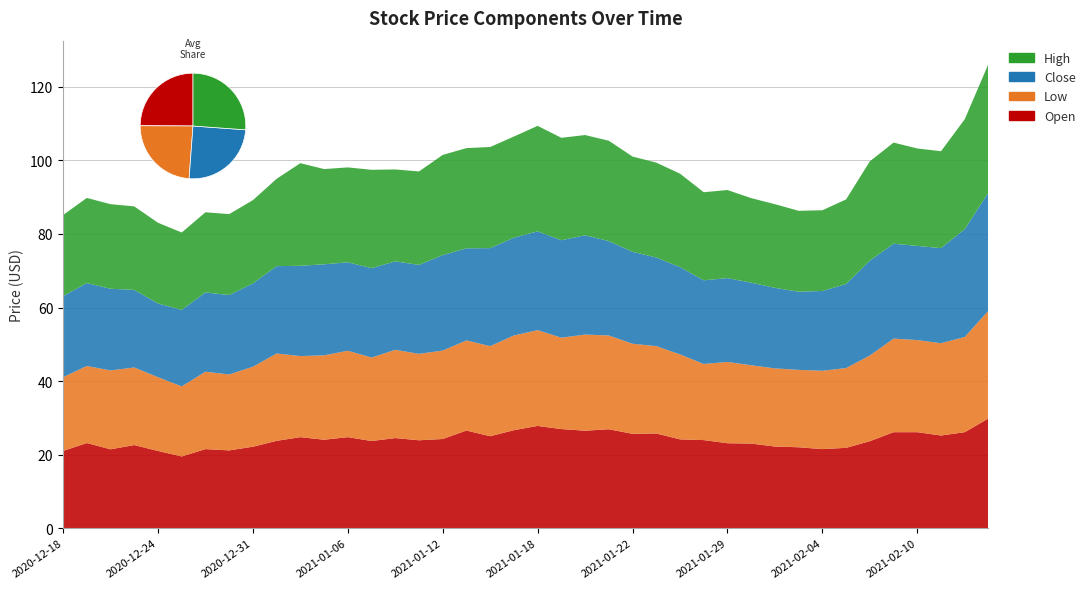

Reading left to right, transcribe all the data shown in this chart.

Open: 2020-12-18=21.0	2020-12-21=23.1	2020-12-22=21.4	2020-12-23=22.6	2020-12-24=21.0	2020-12-28=19.5	2020-12-29=21.5	2020-12-30=21.1	2020-12-31=22.1	2021-01-01=23.8	2021-01-04=24.8	2021-01-05=24.1	2021-01-06=24.8	2021-01-07=23.7	2021-01-08=24.5	2021-01-11=23.9	2021-01-12=24.2	2021-01-13=26.6	2021-01-14=25.0	2021-01-15=26.6	2021-01-18=27.8	2021-01-19=26.9	2021-01-20=26.5	2021-01-21=26.9	2021-01-22=25.6	2021-01-25=25.8	2021-01-27=24.1	2021-01-28=23.9	2021-01-29=23.1	2021-02-01=23.0	2021-02-02=22.2	2021-02-03=22.0	2021-02-04=21.5	2021-02-05=21.9	2021-02-08=23.6	2021-02-09=26.1	2021-02-10=26.1	2021-02-11=25.2	2021-02-12=26.1	2021-02-15=29.9
Low: 2020-12-18=20.1	2020-12-21=20.9	2020-12-22=21.4	2020-12-23=21.1	2020-12-24=20.1	2020-12-28=19.1	2020-12-29=21.1	2020-12-30=20.6	2020-12-31=21.8	2021-01-01=23.8	2021-01-04=22.1	2021-01-05=22.9	2021-01-06=23.5	2021-01-07=22.7	2021-01-08=24.0	2021-01-11=23.5	2021-01-12=24.1	2021-01-13=24.5	2021-01-14=24.5	2021-01-15=25.8	2021-01-18=26.1	2021-01-19=24.9	2021-01-20=26.1	2021-01-21=25.5	2021-01-22=24.5	2021-01-25=23.8	2021-01-27=23.1	2021-01-28=20.7	2021-01-29=22.1	2021-02-01=21.3	2021-02-02=21.2	2021-02-03=21.1	2021-02-04=21.3	2021-02-05=21.7	2021-02-08=23.3	2021-02-09=25.4	2021-02-10=25.1	2021-02-11=25.1	2021-02-12=25.9	2021-02-15=29.3
Close: 2020-12-18=22.1	2020-12-21=22.6	2020-12-22=22.2	2020-12-23=21.1	2020-12-24=20.1	2020-12-28=20.8	2020-12-29=21.6	2020-12-30=21.6	2020-12-31=22.6	2021-01-01=23.8	2021-01-04=24.6	2021-01-05=24.8	2021-01-06=24.1	2021-01-07=24.3	2021-01-08=24.1	2021-01-11=24.2	2021-01-12=25.9	2021-01-13=25.1	2021-01-14=26.6	2021-01-15=26.6	2021-01-18=26.9	2021-01-19=26.5	2021-01-20=27.0	2021-01-21=25.6	2021-01-22=25.0	2021-01-25=24.1	2021-01-27=23.8	2021-01-28=22.8	2021-01-29=22.8	2021-02-01=22.4	2021-02-02=21.9	2021-02-03=21.2	2021-02-04=21.7	2021-02-05=22.9	2021-02-08=25.8	2021-02-09=25.8	2021-02-10=25.6	2021-02-11=25.9	2021-02-12=29.3	2021-02-15=32.1
High: 2020-12-18=22.1	2020-12-21=23.1	2020-12-22=23.0	2020-12-23=22.7	2020-12-24=21.9	2020-12-28=21.1	2020-12-29=21.8	2020-12-30=22.0	2020-12-31=22.6	2021-01-01=23.8	2021-01-04=27.9	2021-01-05=25.9	2021-01-06=25.8	2021-01-07=26.8	2021-01-08=25.0	2021-01-11=25.4	2021-01-12=27.2	2021-01-13=27.2	2021-01-14=27.5	2021-01-15=27.5	2021-01-18=28.7	2021-01-19=27.9	2021-01-20=27.2	2021-01-21=27.3	2021-01-22=25.9	2021-01-25=25.8	2021-01-27=25.4	2021-01-28=23.9	2021-01-29=23.9	2021-02-01=23.0	2021-02-02=22.8	2021-02-03=22.0	2021-02-04=21.9	2021-02-05=23.0	2021-02-08=27.0	2021-02-09=27.5	2021-02-10=26.5	2021-02-11=26.4	2021-02-12=29.9	2021-02-15=35.0